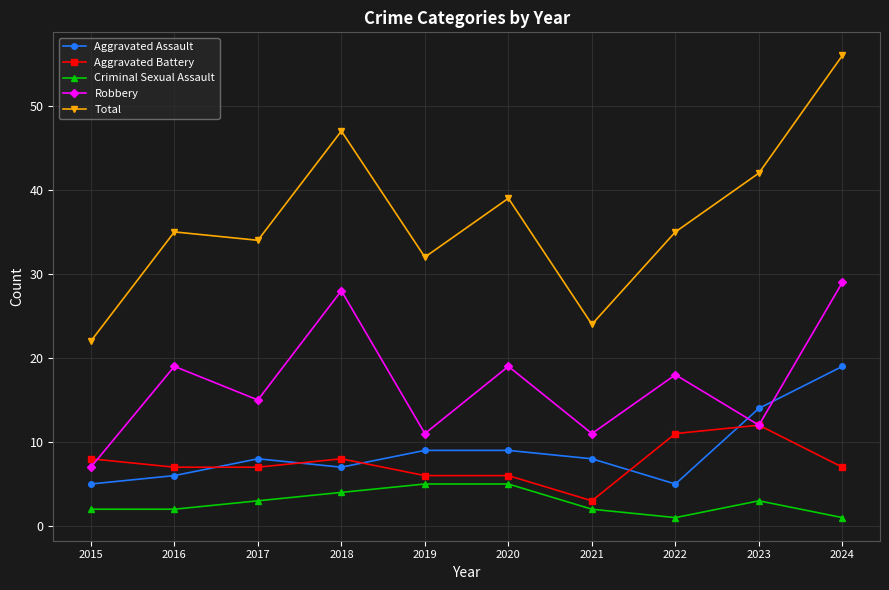

True or false: Criminal Sexual Assault and Total intersect in this chart.

False